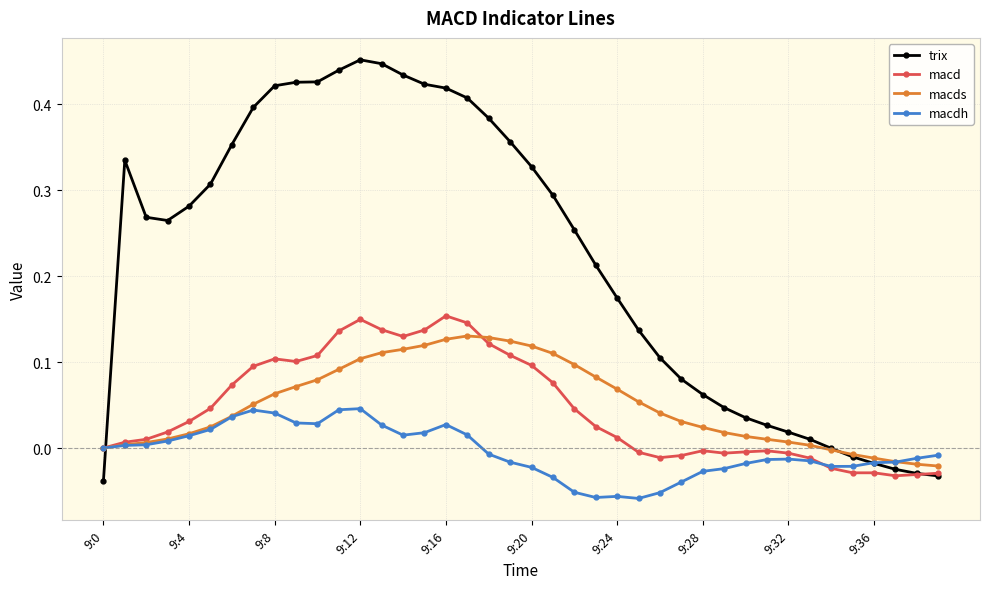

Which series has the largest total across all categories?

trix